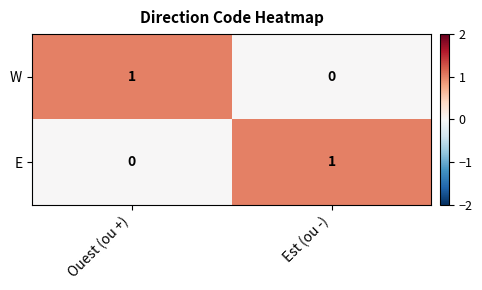

At which label is W closest to 0?

Est (ou -)